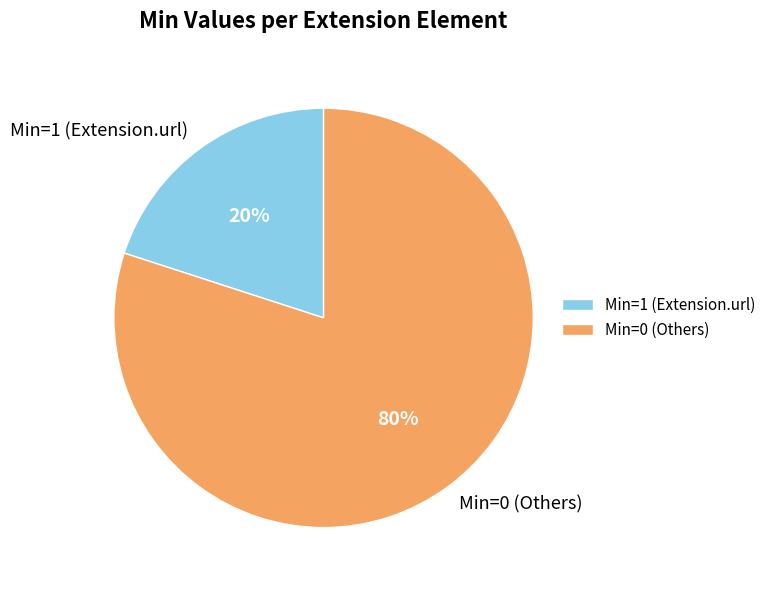

Count the number of slices in the pie.

2